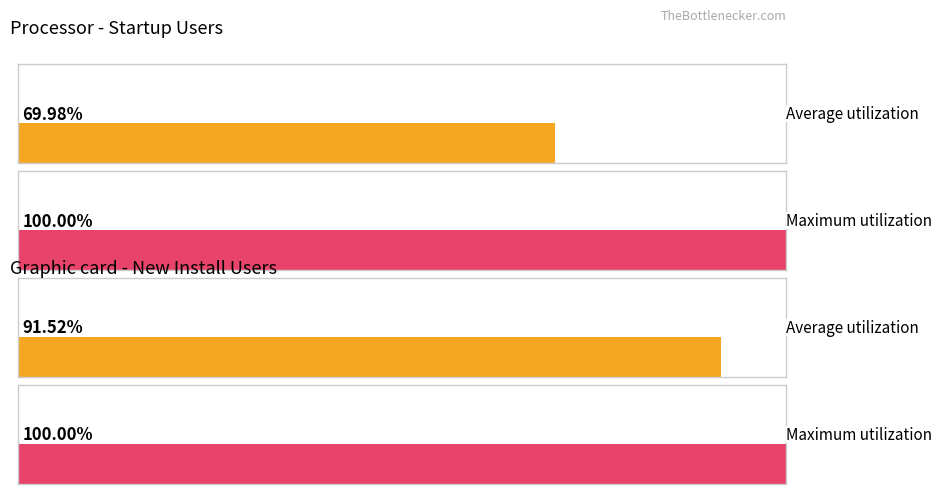

Which series has the widest spread of values?

启动用户数